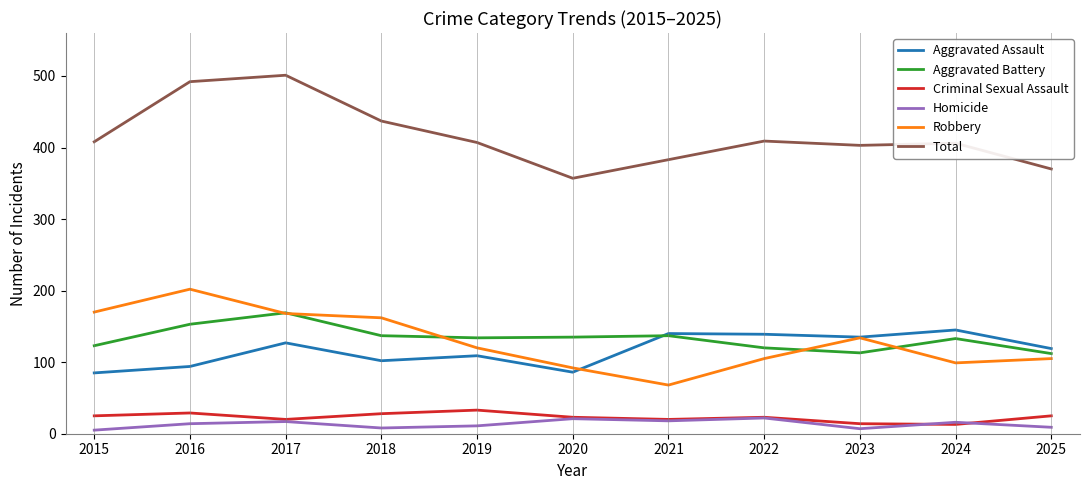

What is the maximum value shown in the chart?

501